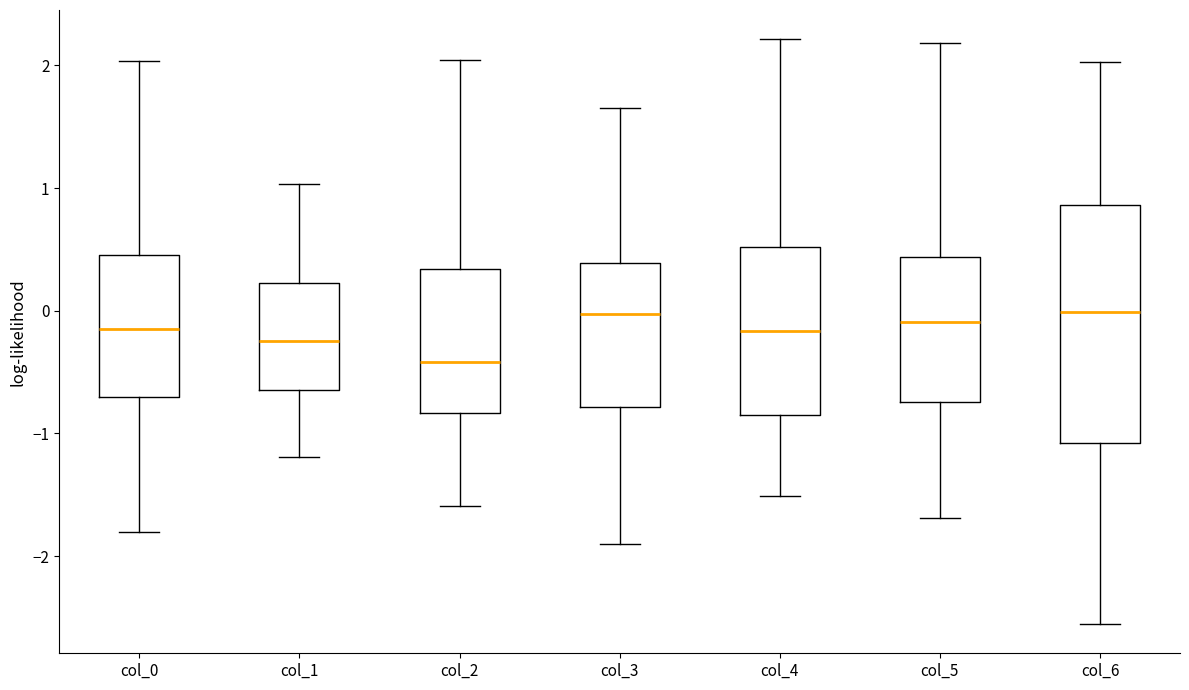

Reading left to right, transcribe this box plot: for each box, give where its median line is, the range the box spans, and where its two whiskers end, as read against the y-axis. The values are not printed on the chart, so give them approximately, as read against the axis.

col_0: median -0.1, box -0.7 to 0.5, whiskers -1.8 to 2.0
col_1: median -0.2, box -0.6 to 0.2, whiskers -1.2 to 1.0
col_2: median -0.4, box -0.8 to 0.3, whiskers -1.6 to 2.0
col_3: median 0.0, box -0.8 to 0.4, whiskers -1.9 to 1.7
col_4: median -0.2, box -0.9 to 0.5, whiskers -1.5 to 2.2
col_5: median -0.1, box -0.7 to 0.4, whiskers -1.7 to 2.2
col_6: median 0.0, box -1.1 to 0.9, whiskers -2.6 to 2.0